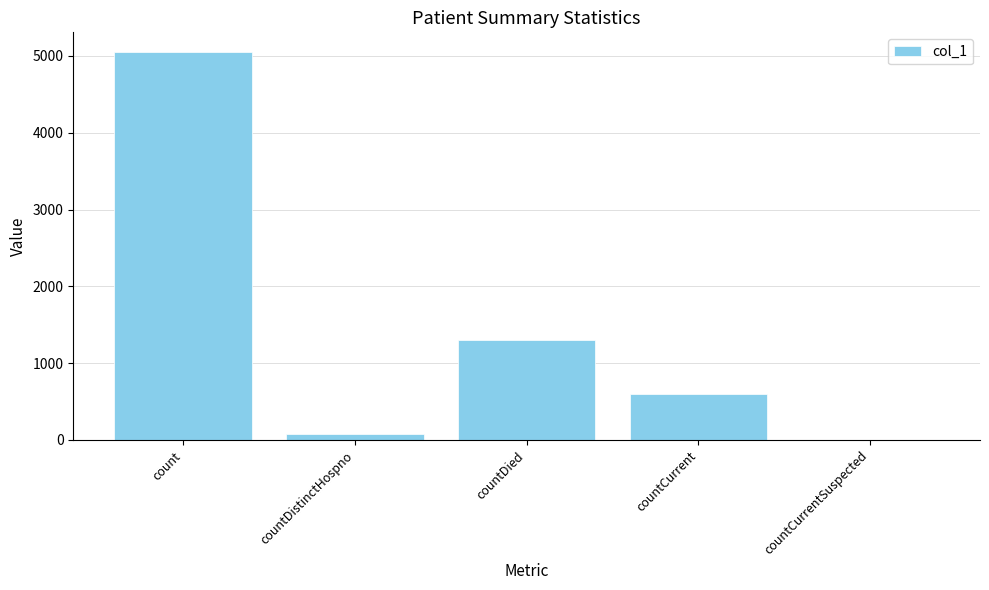

What is the greatest value displayed?

5054